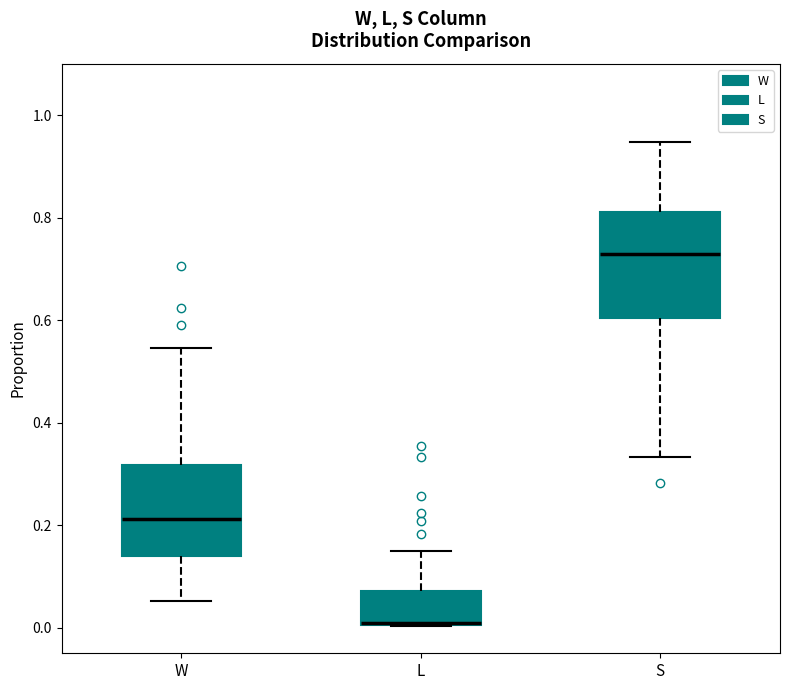

Reading left to right, transcribe this box plot: for each box, give where its median line is, the range the box spans, and where its two whiskers end, as read against the y-axis. The values are not printed on the chart, so give them approximately, as read against the axis.

W: median 0.22, box 0.14 to 0.32, whiskers 0.06 to 0.54
L: median 0.00, box 0.00 to 0.08, whiskers 0.00 to 0.14
S: median 0.72, box 0.60 to 0.82, whiskers 0.34 to 0.94